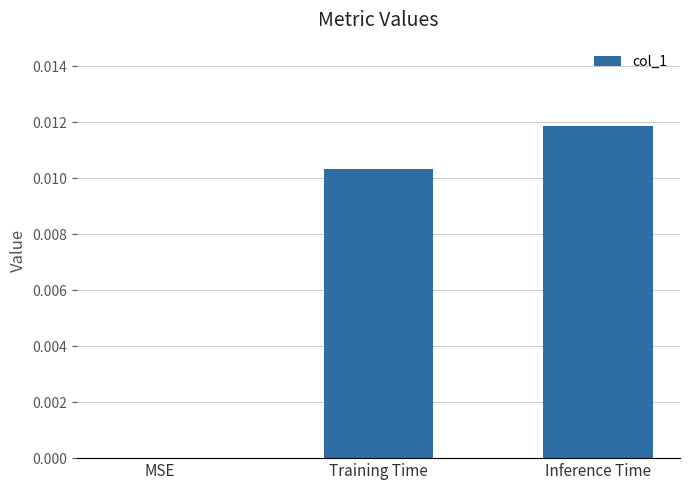

Is it true that the value at Training Time is 0.0?

True